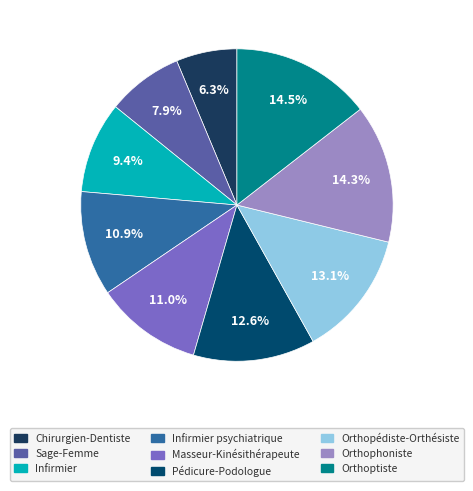

Count the number of slices in the pie.

9